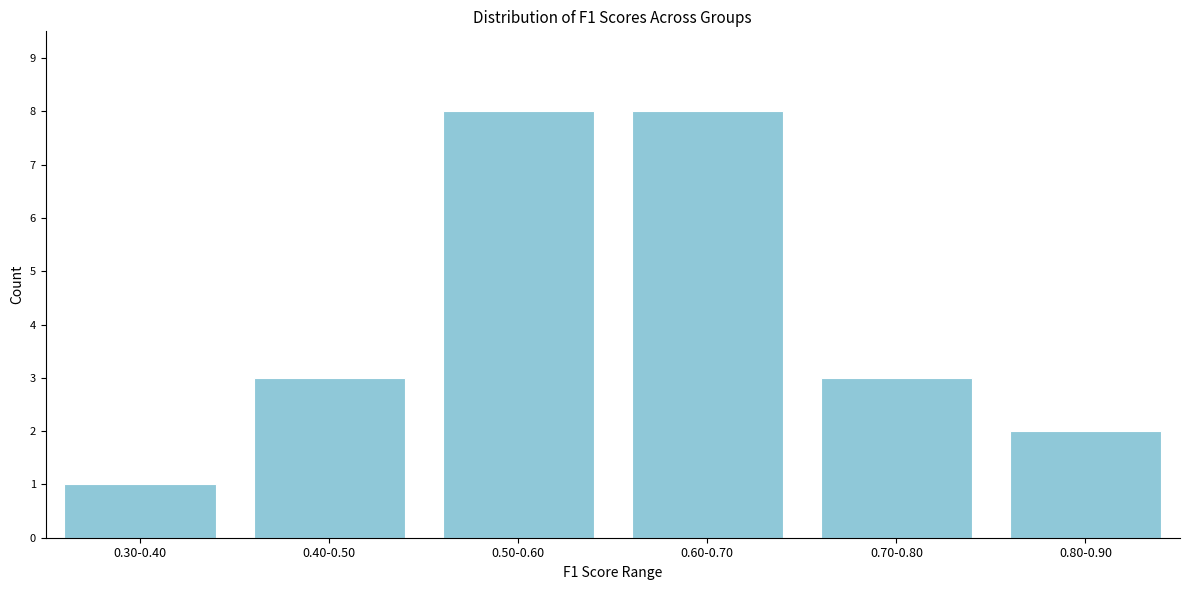

Reading left to right, list all the values displayed in this chart.

1	3	8	8	3	2